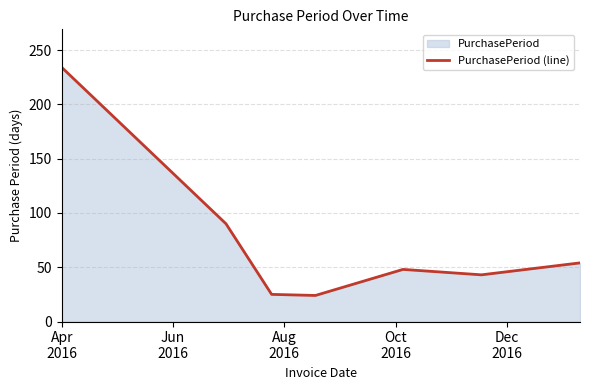

Does the chart have visible grid lines?

Yes